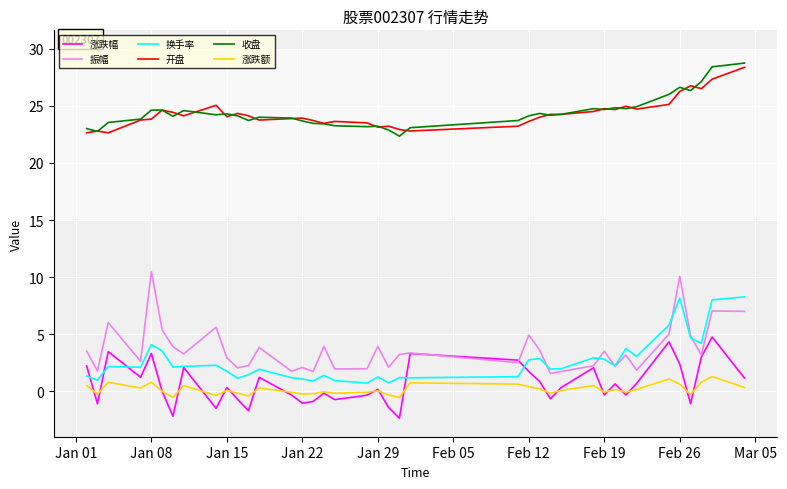

What is the sum of all 涨跌额 values?

6.2